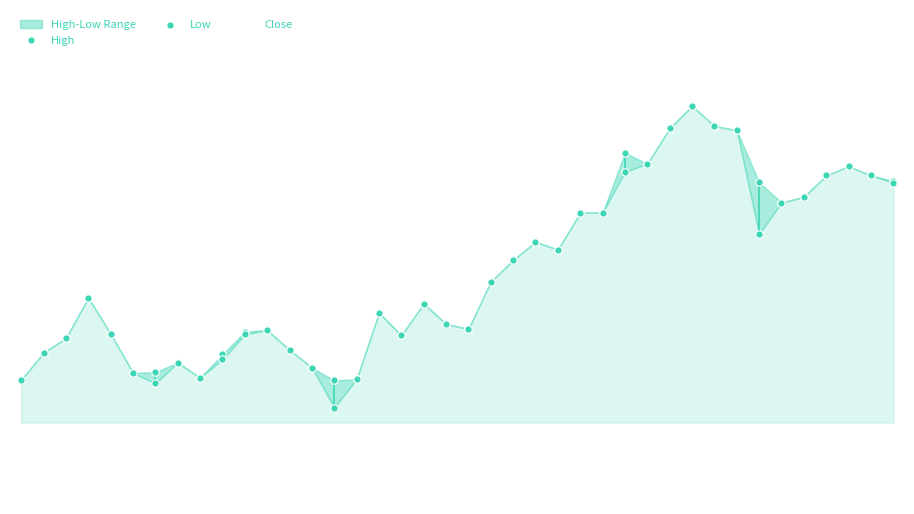

Which series has the largest total across all categories?

High